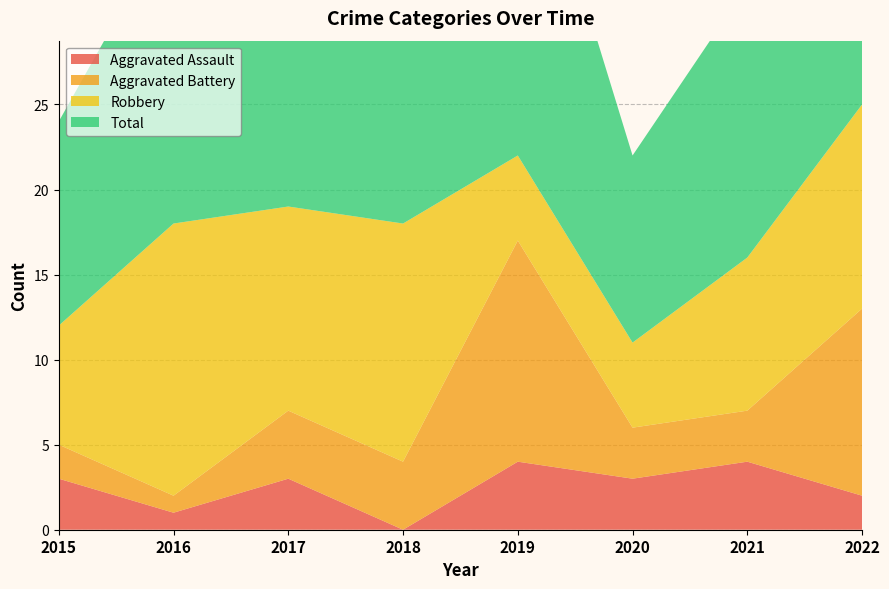

Reading left to right, transcribe all the data shown in this chart.

Aggravated Assault: 3	1	3	0	4	3	4	2
Aggravated Battery: 2	1	4	4	13	3	3	11
Robbery: 7	16	12	14	5	5	9	12
Total: 12	18	19	19	22	11	16	25